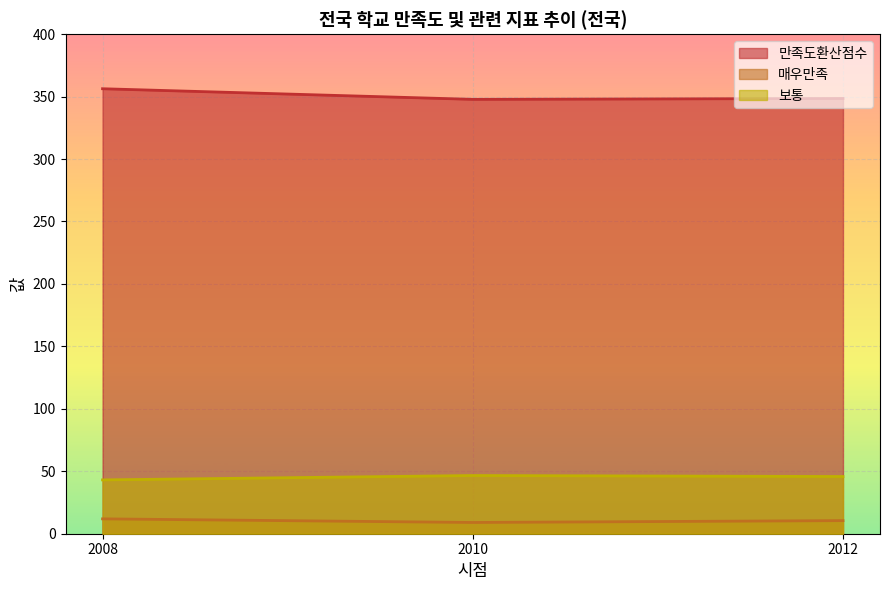

Which category has the lowest value across all series?

2010